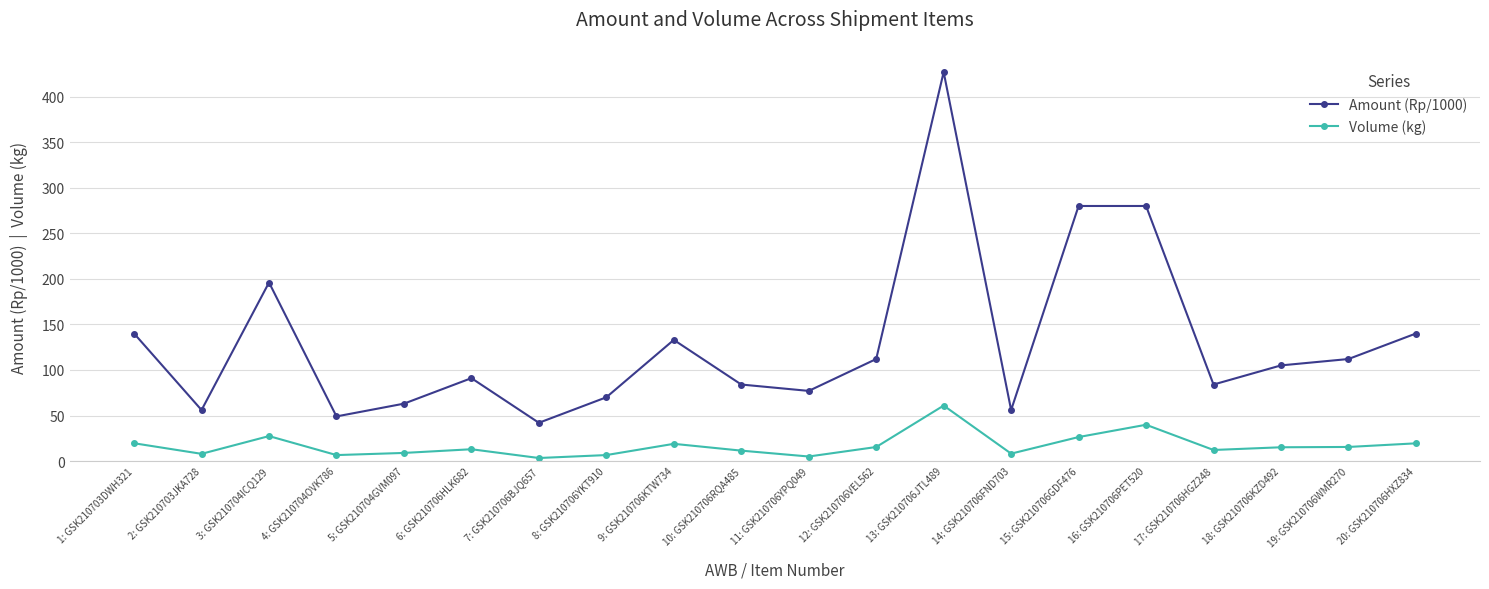

Which category has the lowest value in the Amount (Rp/1000) series?

7: GSK210706BJQ657